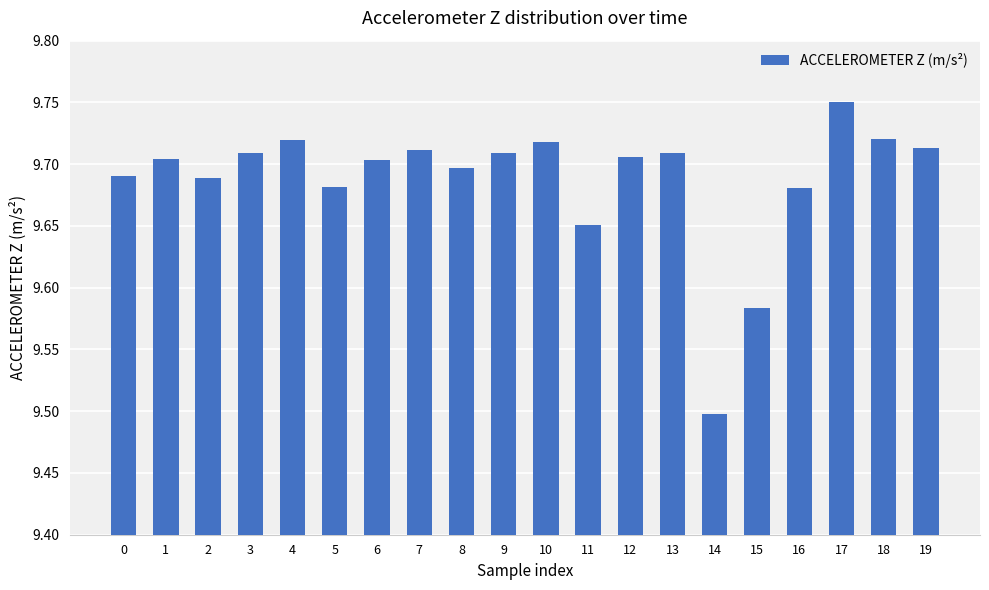

The chart shows a value of 5.1 at 2. True or false?

False